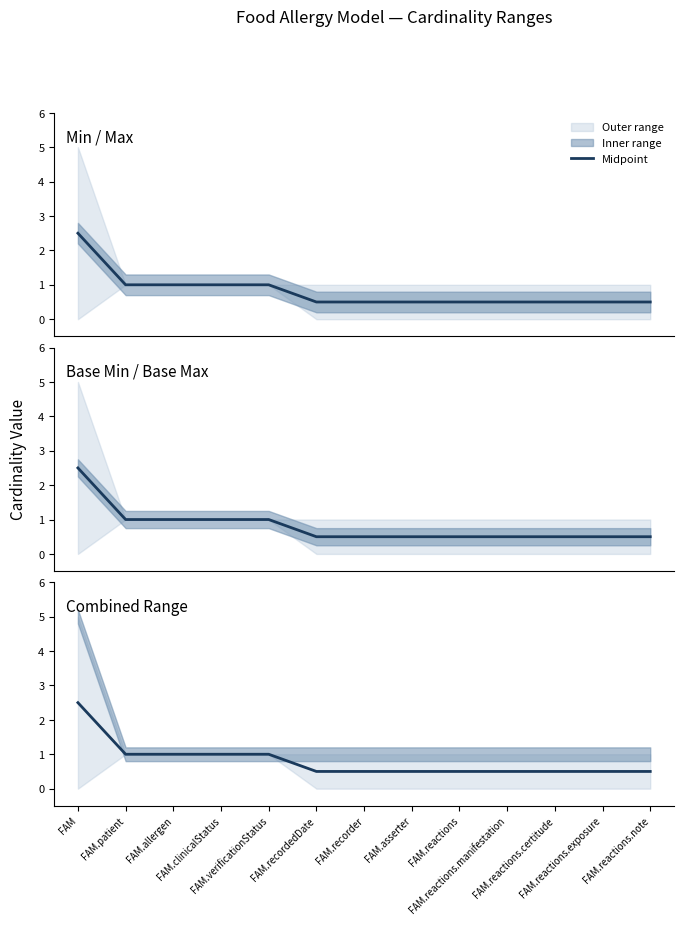

Which has a higher value, FAM.reactions.note or FAM.recordedDate?

FAM.reactions.note